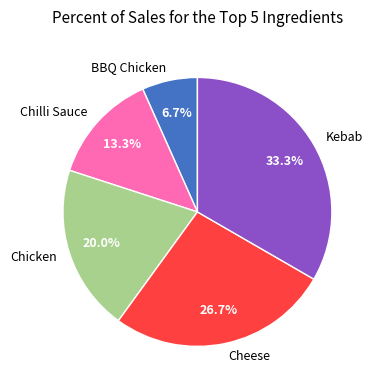

Is there any slice that represents more than half of the pie?

No